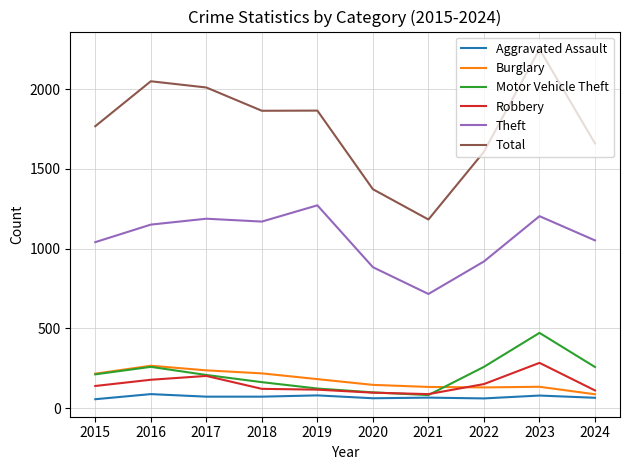

Which series has the largest total across all categories?

Total